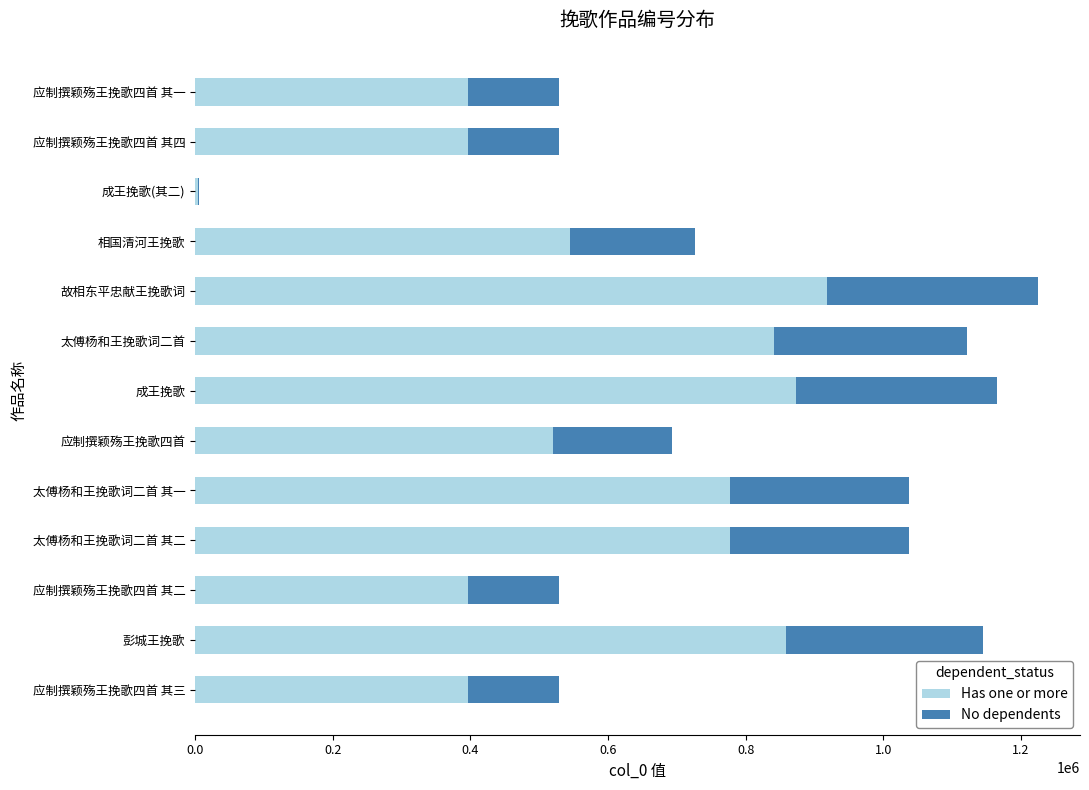

At which category is the sum across all series the highest?

故相东平忠献王挽歌词